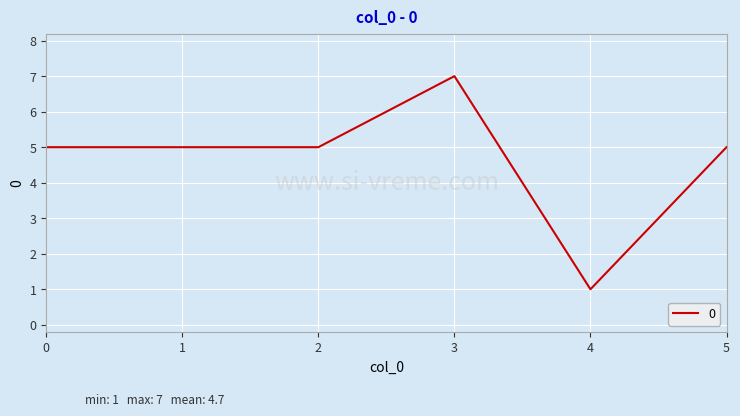

The chart shows a value of 2 at 2. True or false?

False